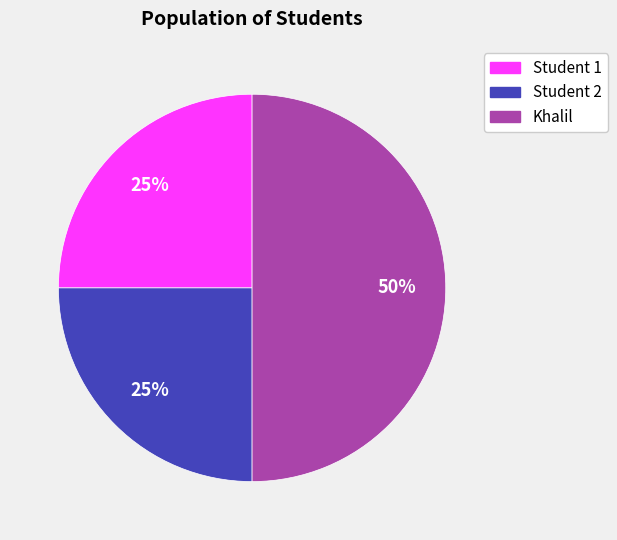

To the nearest percent, what is the average slice percentage?

33%